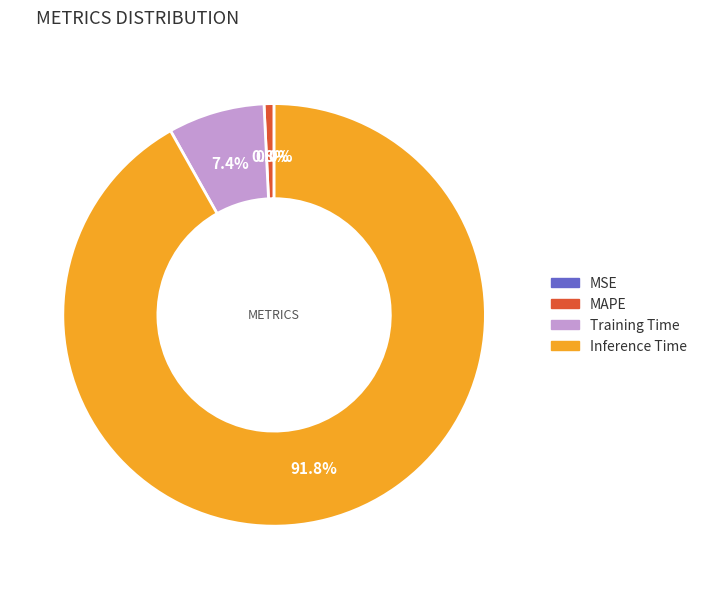

The MAPE slice represents 1% of the pie. True or false?

True